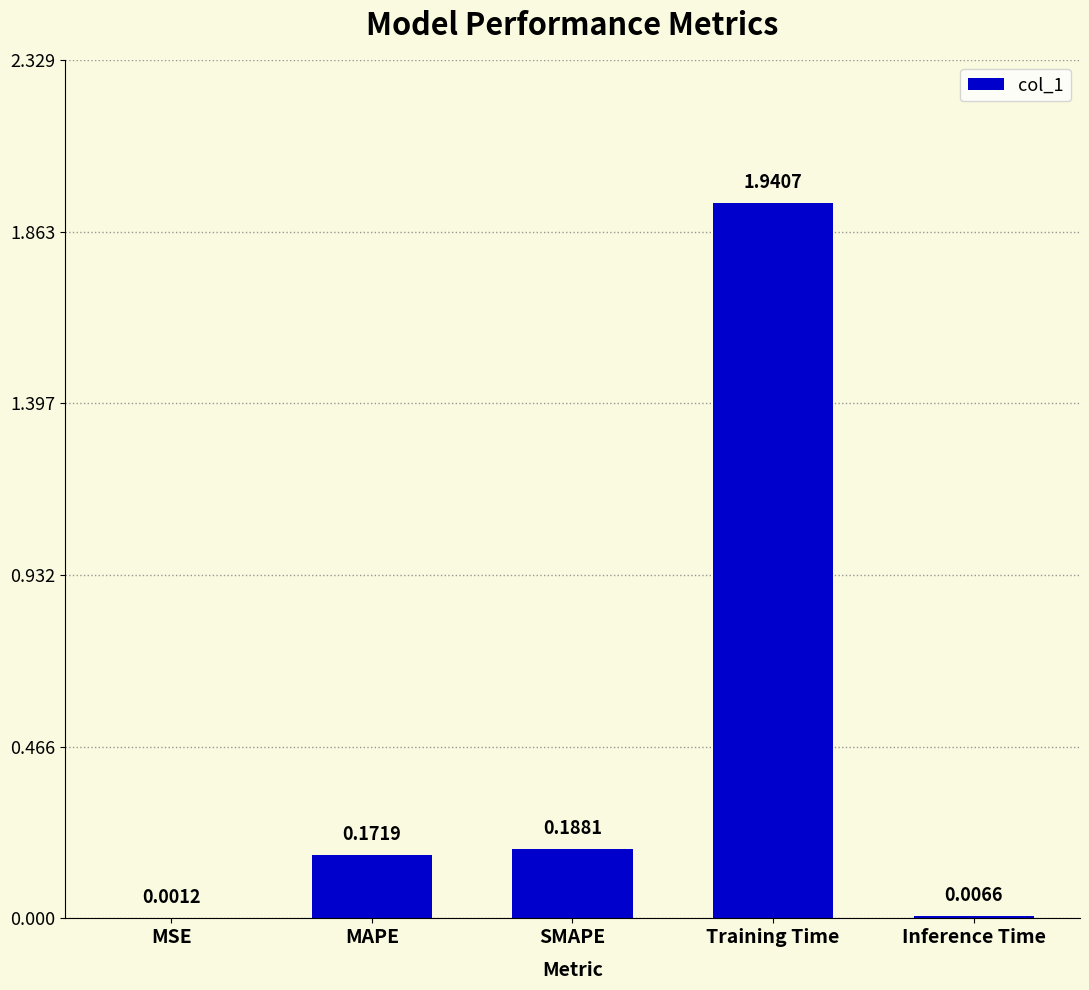

At which category does the chart reach its peak across all series?

Training Time